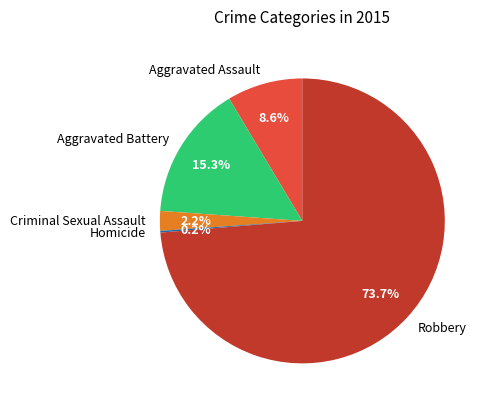

Approximately how many times larger is the value at Robbery compared to Aggravated Battery?

4.8